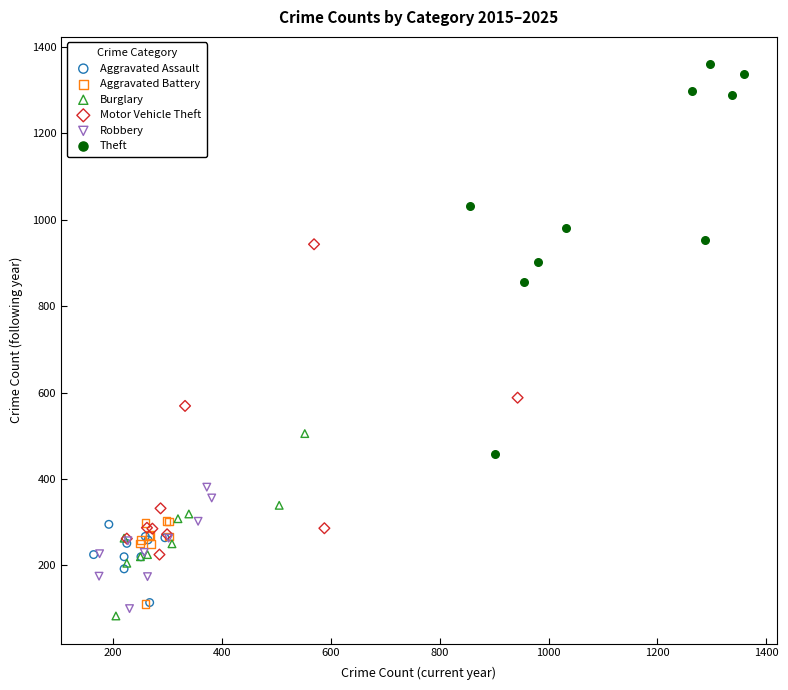

Which series reaches the maximum Y coordinate?

Theft